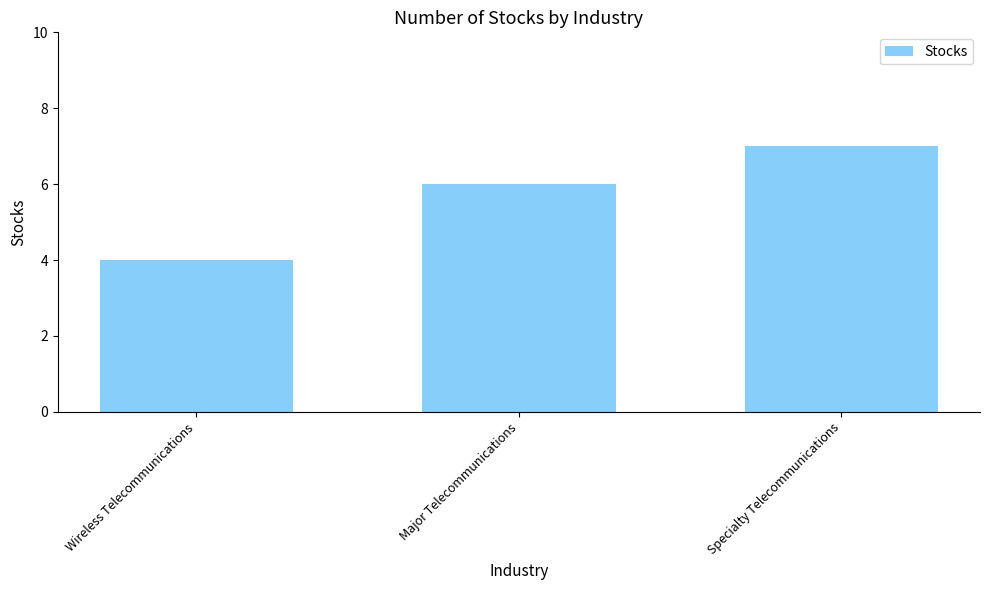

How many bars are there in total?

3